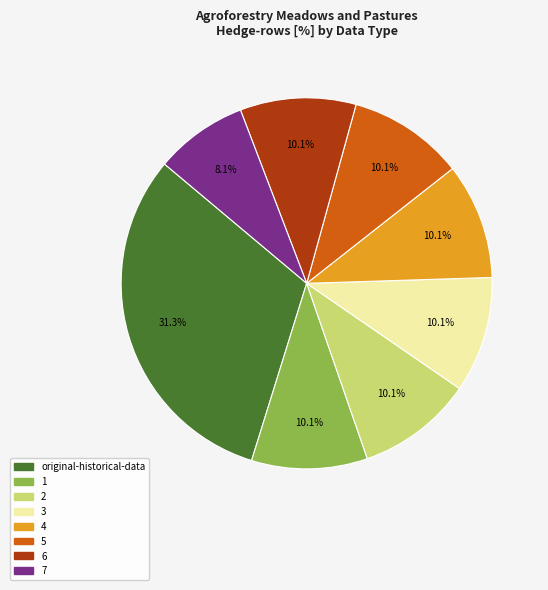

Is there a majority slice in this chart?

No